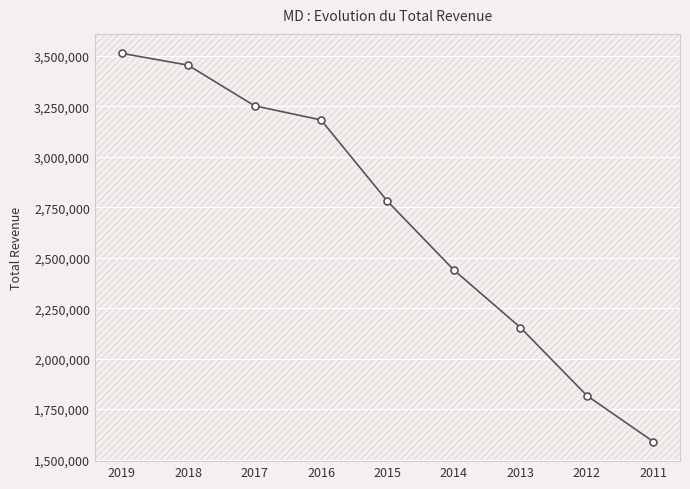

The chart shows a value of 2438900 at 2014. True or false?

True